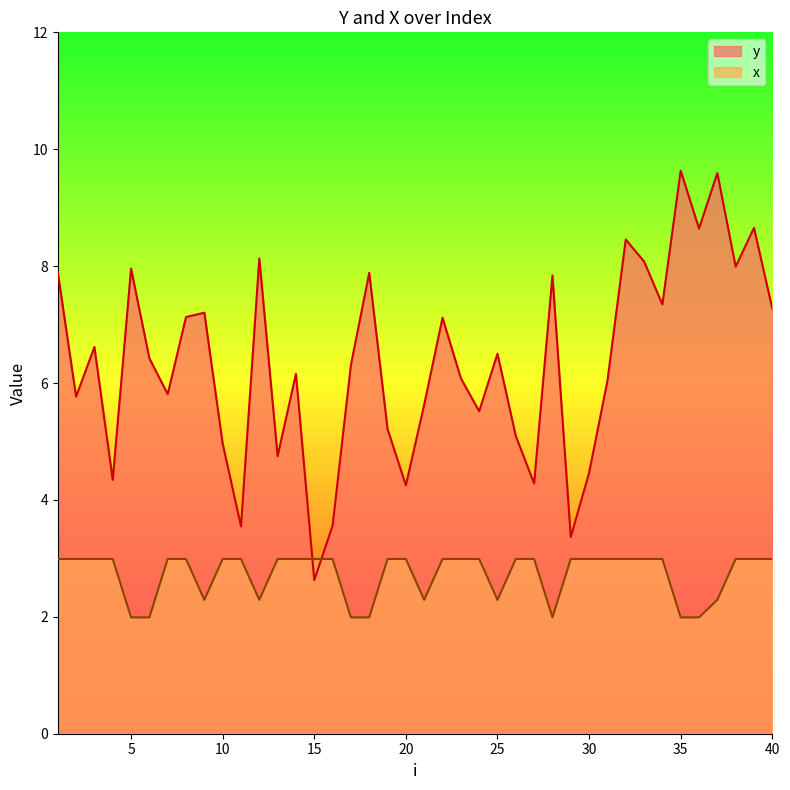

True or false: y has a value of 4.0 at 9.

False